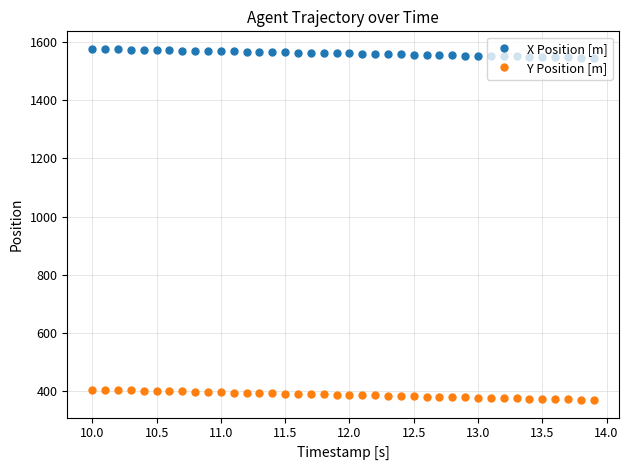

True or false: X Position [m] and Y Position [m] cross at least once.

False